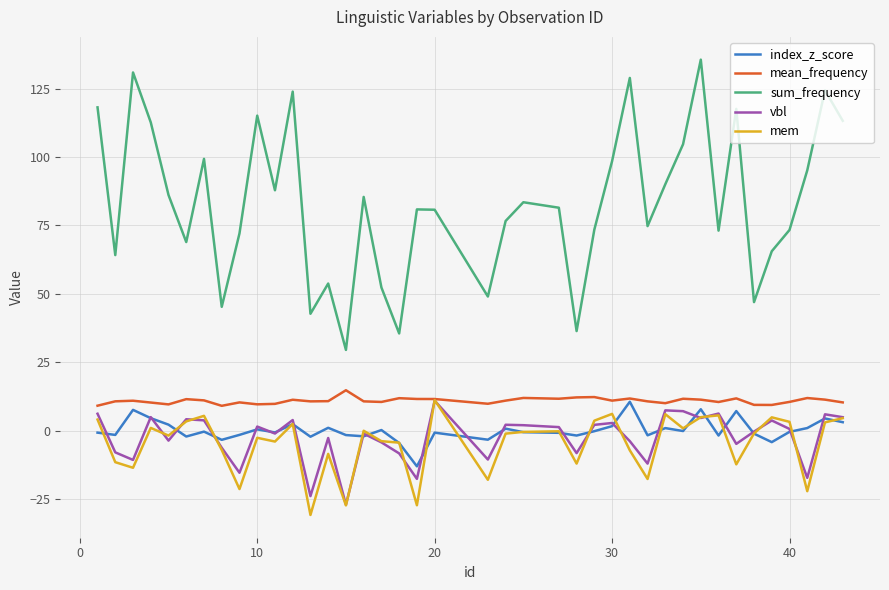

What are all the series names shown in the legend?

index_z_score, mean_frequency, sum_frequency, vbl, mem